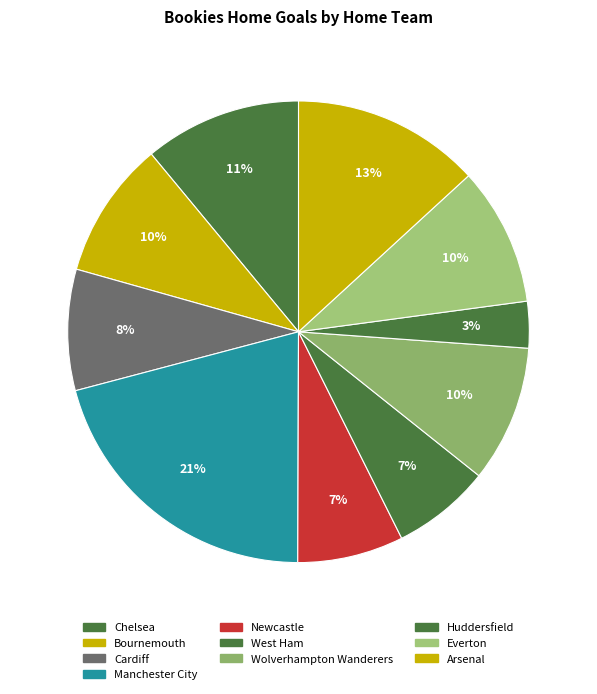

Approximately how many times larger is the value at Chelsea compared to Manchester City?

0.5